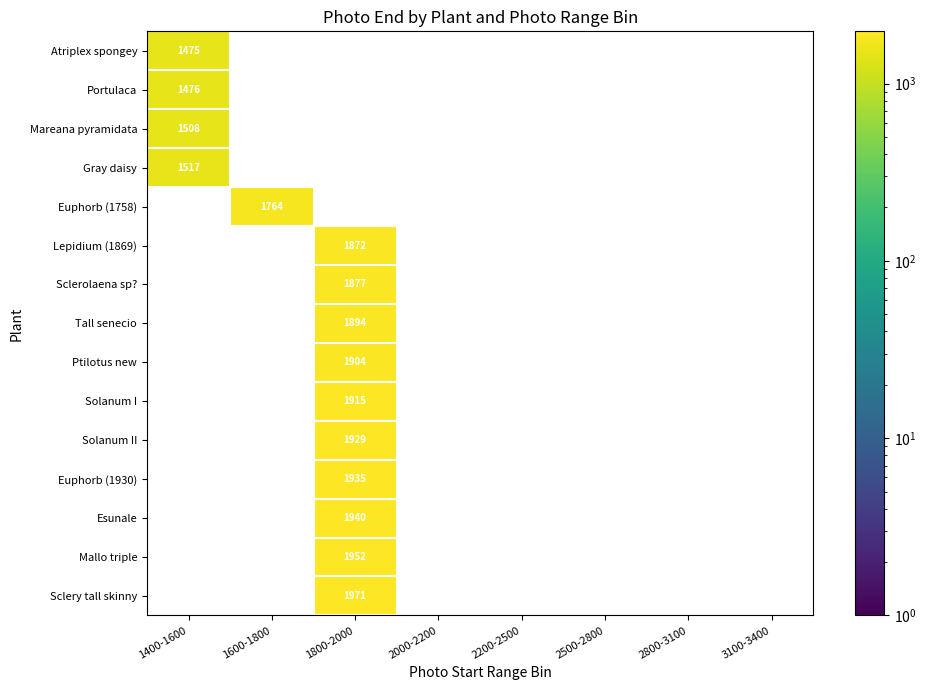

True or false: Sclery tall skinny has a value of 1065 at 1800-2000.

False